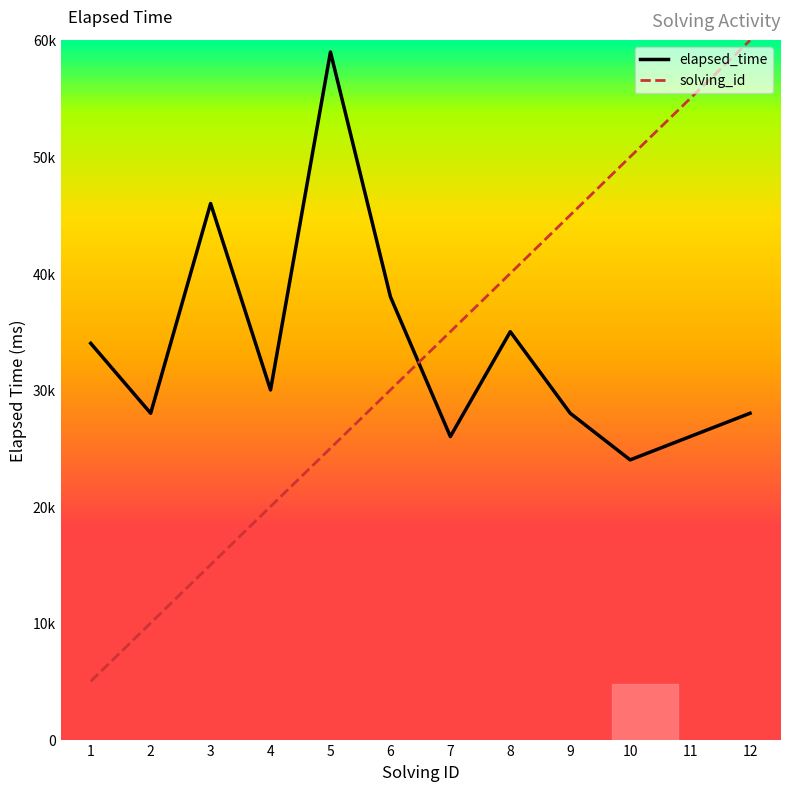

What is the sum of the elapsed_time values at 10 and 9?

52000